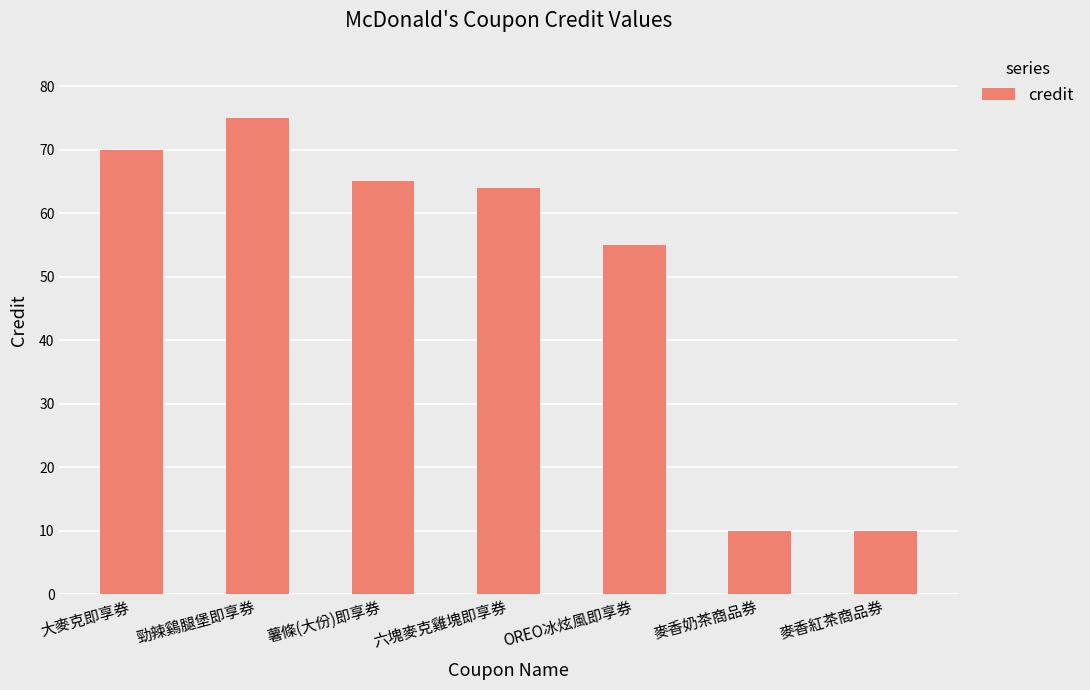

What is the change in value from 薯條(大份)即享券 to 麥香紅茶商品券?

-55